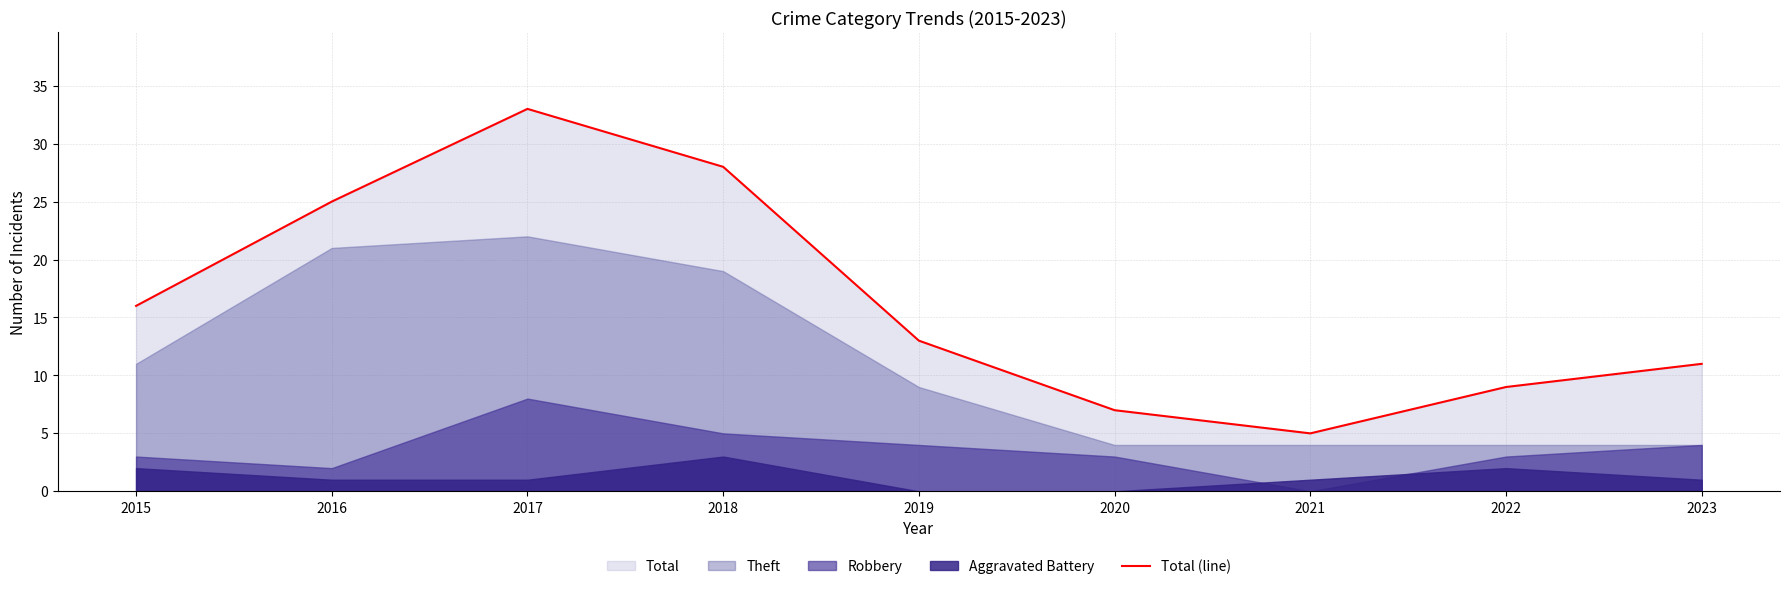

Reading right to left, transcribe all the data shown in this chart.

2023=11	2022=9	2021=5	2020=7	2019=13	2018=28	2017=33	2016=25	2015=16